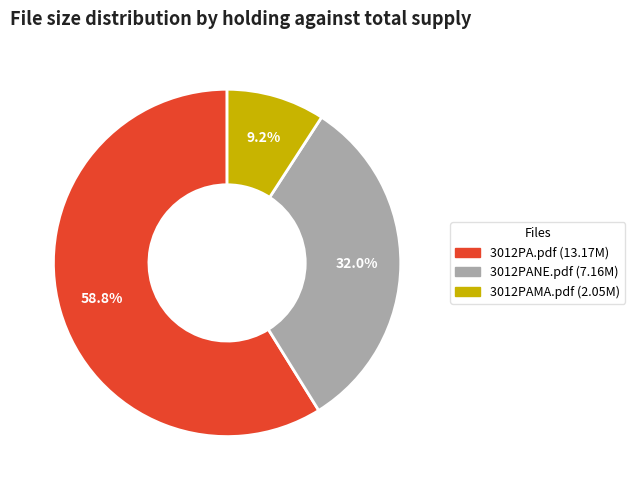

Which has a higher value, 3012PA.pdf or 3012PAMA.pdf?

3012PA.pdf